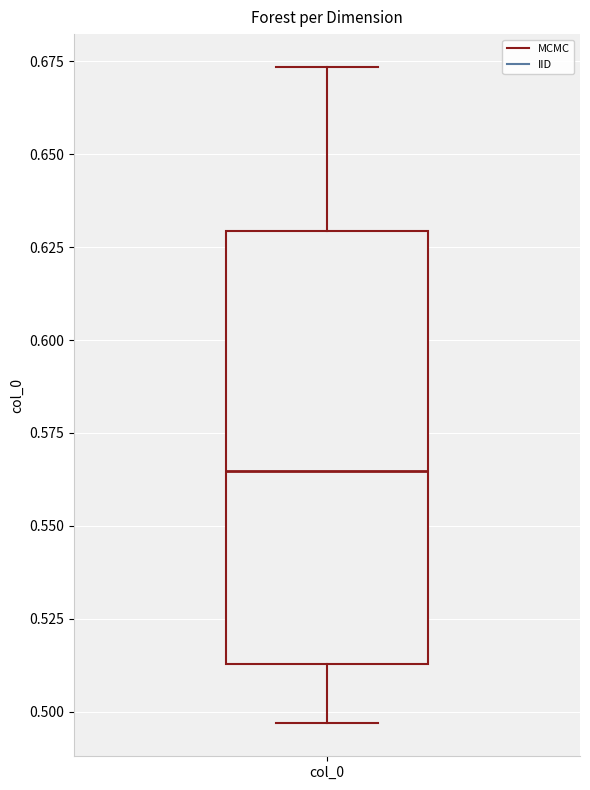

Transcribe this box plot: give where the median line is, the range the box spans, and where the two whiskers end, as read against the y-axis. The values are not printed on the chart, so give them approximately, as read against the axis.

median 0.565, box 0.515 to 0.630, whiskers 0.495 to 0.675